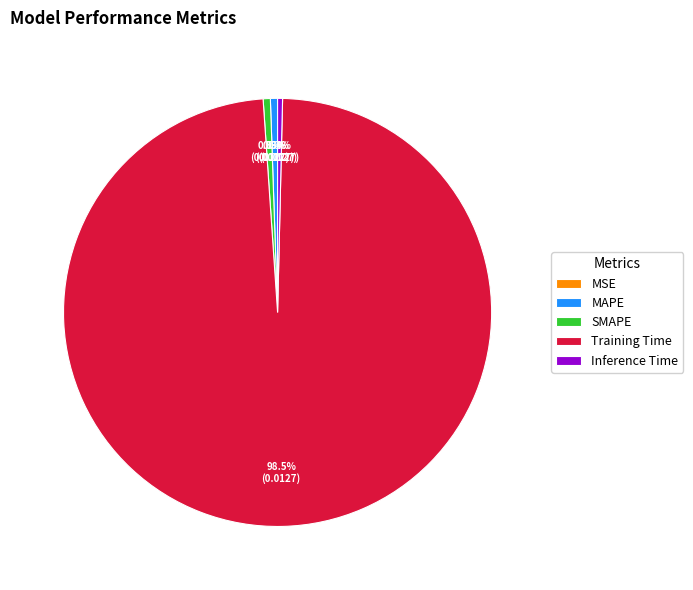

Which slice is the largest?

Training Time